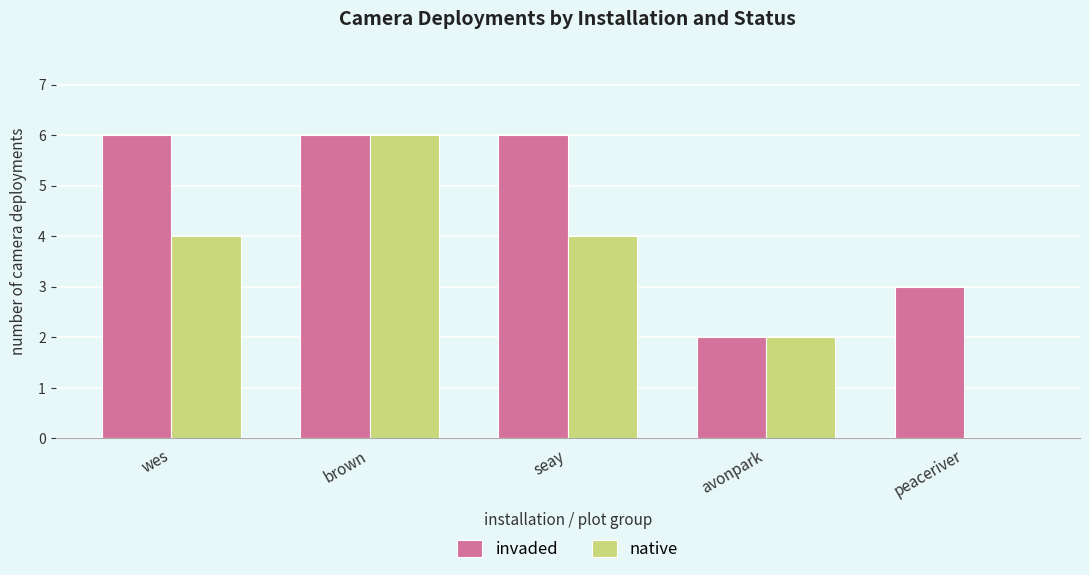

Between wes and peaceriver, which series saw the biggest shift?

native